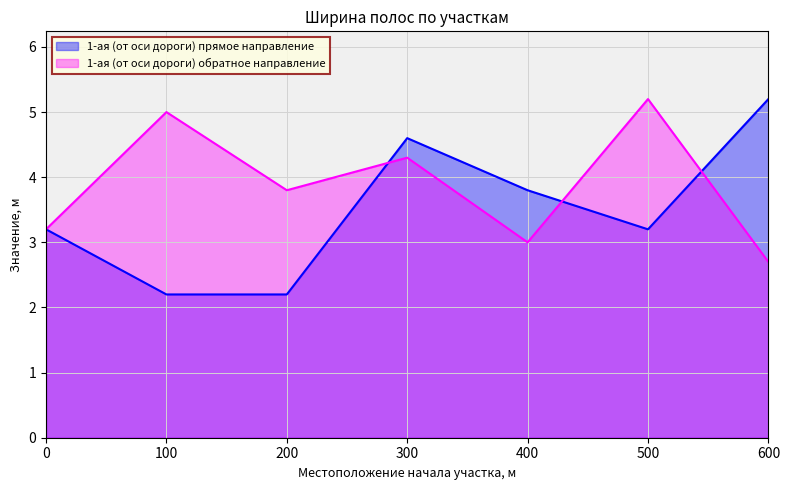

Between 300 and 100, which is larger?

300